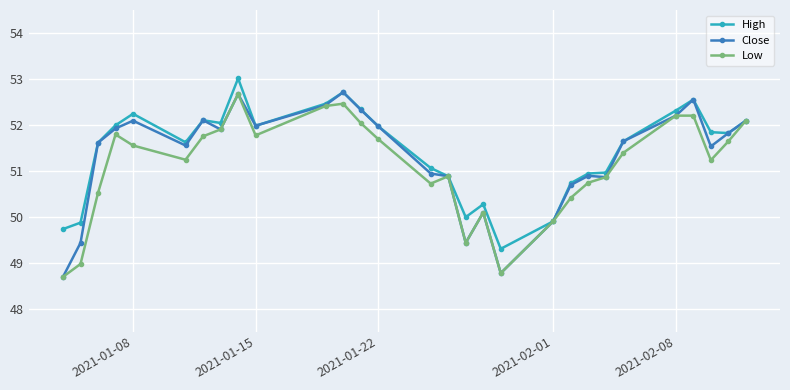

What is the highest value of the Low series?

52.7